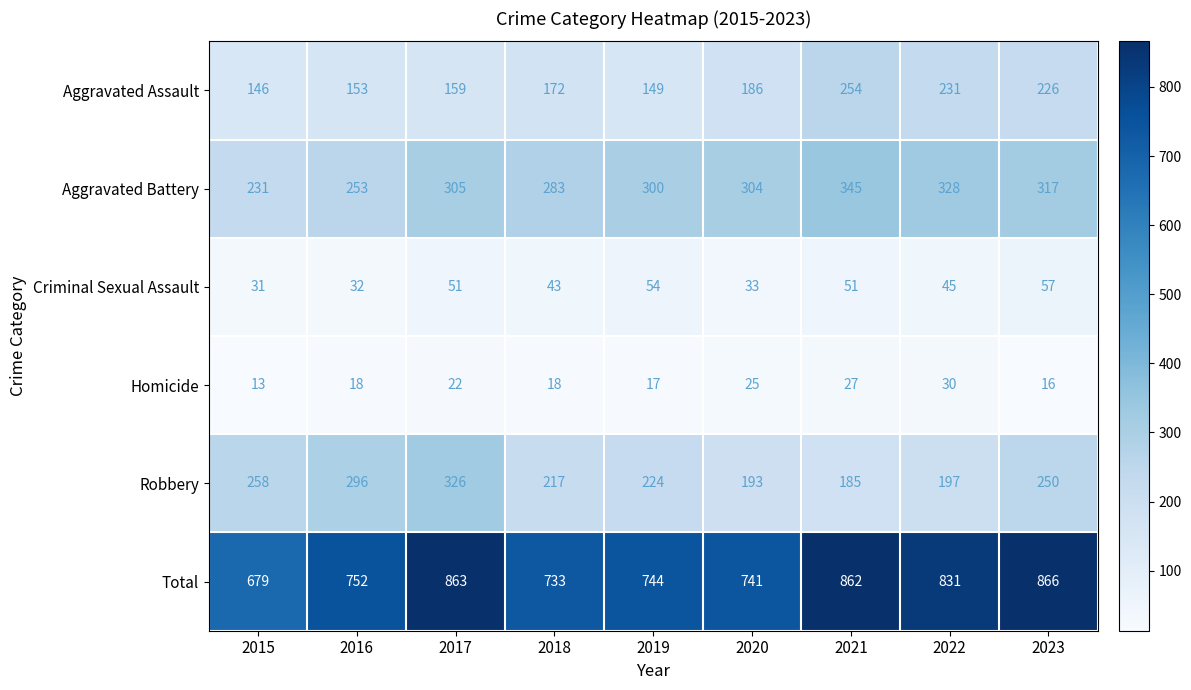

Between 2020 and 2022, which series saw the biggest shift?

Total